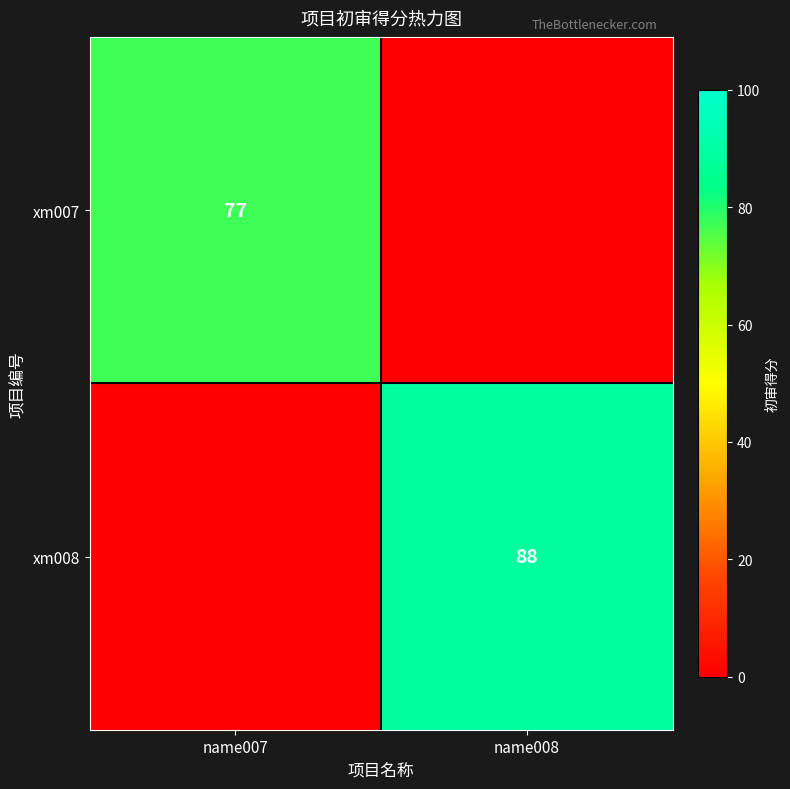

The xm007 series shows 135 at name007. True or false?

False